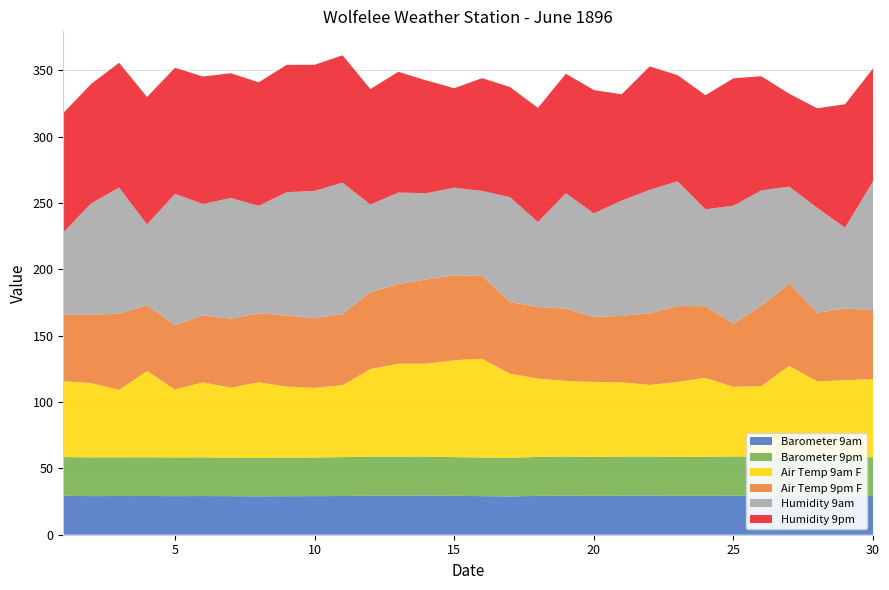

Reading right to left, what are all the values shown in this chart?

Barometer 9am: 29.1	29.5	29.4	29.4	29.5	29.4	29.3	29.3	29.5	29.4	29.3	29.4	29.3	28.9	29.1	29.4	29.5	29.4	29.4	29.2	29.1	29.1	28.9	29.1	29.1	29.1	29.2	29.1	29.1	29.3
Barometer 9pm: 29.2	29.4	29.4	29.4	29.5	29.5	29.4	29.3	29.4	29.5	29.3	29.5	29.4	29.0	29.1	29.1	29.4	29.4	29.4	29.3	29.1	29.1	29.0	28.9	29.1	29.1	29.2	29.2	29.1	29.2
Air Temp 9am F: 59.0	57.5	56.8	68.5	53.0	52.5	59.5	56.5	54.0	56.0	56.5	57.0	59.0	63.5	74.5	73.0	70.0	70.0	66.0	54.2	52.5	53.5	57.0	52.8	56.5	51.2	65.0	50.8	56.0	57.2
Air Temp 9pm F: 52.0	54.0	51.8	62.0	60.5	47.5	54.0	57.2	54.0	50.0	49.0	54.5	54.0	54.0	62.5	64.0	63.5	60.0	58.0	53.6	52.5	53.5	52.0	52.0	50.5	48.5	49.5	57.5	51.5	50.0
Humidity 9am: 97.0	61.0	79.0	73.0	87.0	89.0	73.0	94.0	93.0	87.0	78.0	87.0	64.0	79.0	64.0	66.0	65.0	69.0	66.0	99.0	96.0	93.0	81.0	91.0	84.0	99.0	61.0	95.0	84.0	62.0
Humidity 9pm: 85.0	93.0	75.0	70.0	86.0	96.0	86.0	80.0	93.0	80.0	93.0	90.0	86.0	83.0	85.0	75.0	85.0	91.0	87.0	96.0	95.0	96.0	93.0	94.0	96.0	95.0	96.0	94.0	90.0	90.0